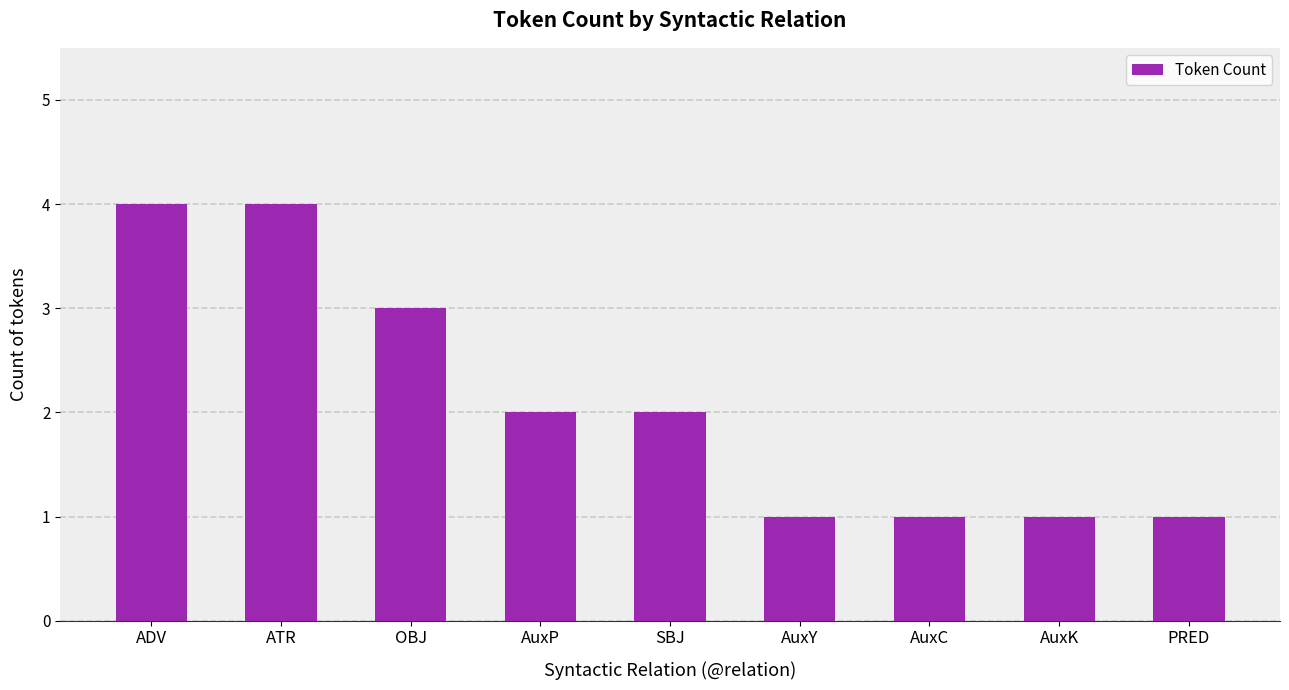

What is the change in value from ADV to AuxP?

-2